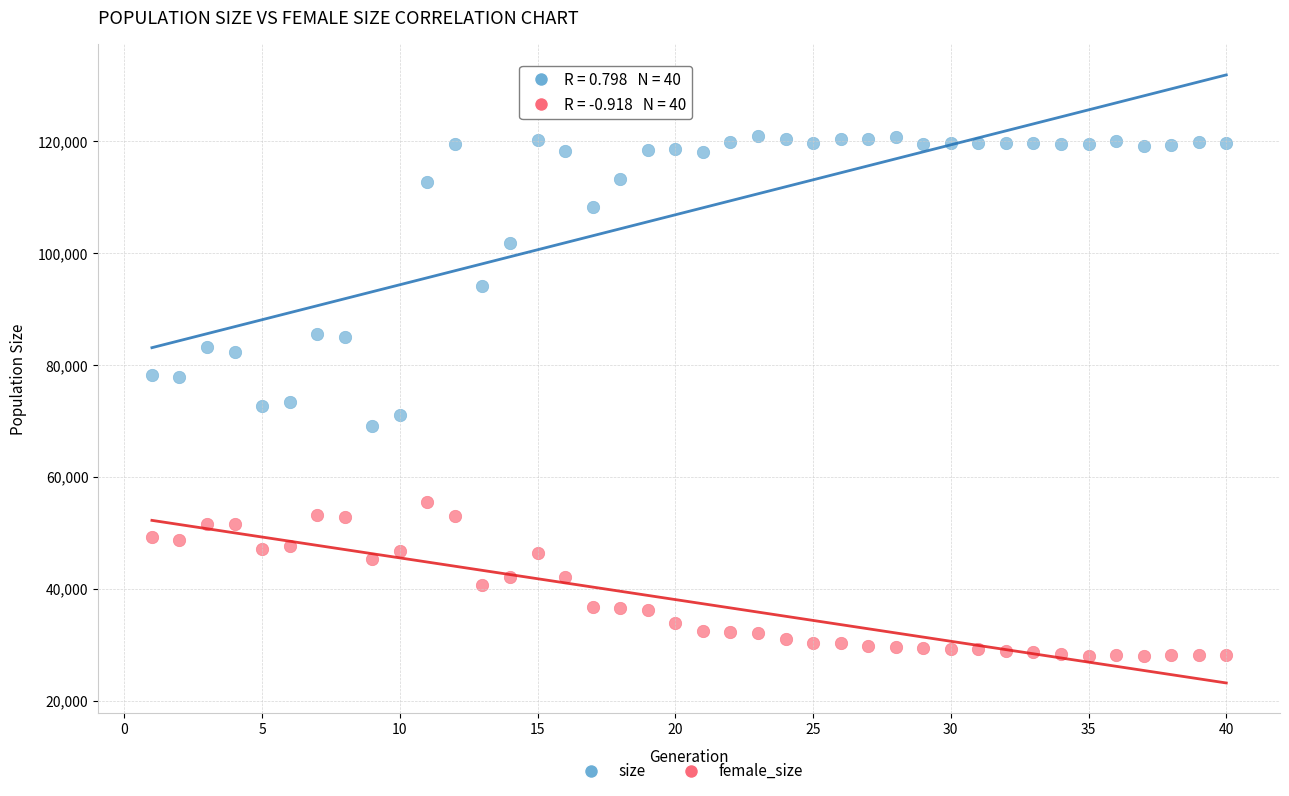

Which series reaches the maximum Y coordinate?

size